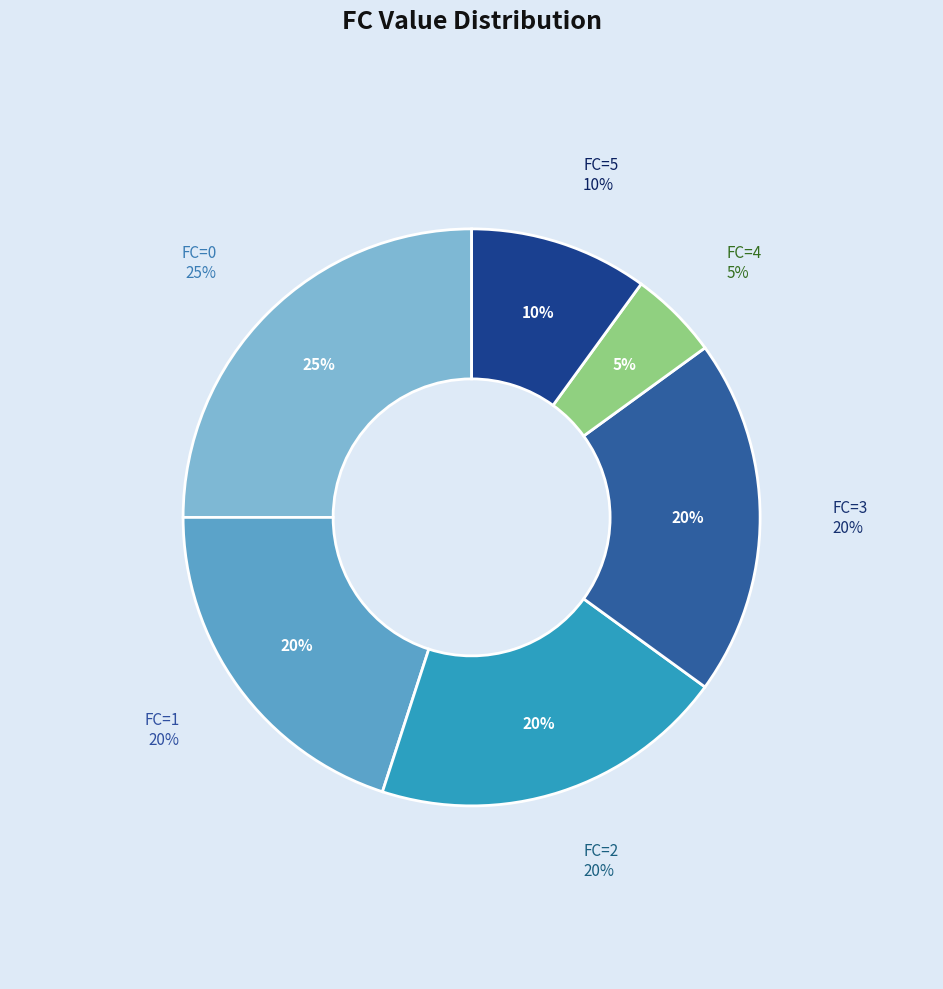

What is the ratio of the value at FC=3 to the value at FC=4?

4.0